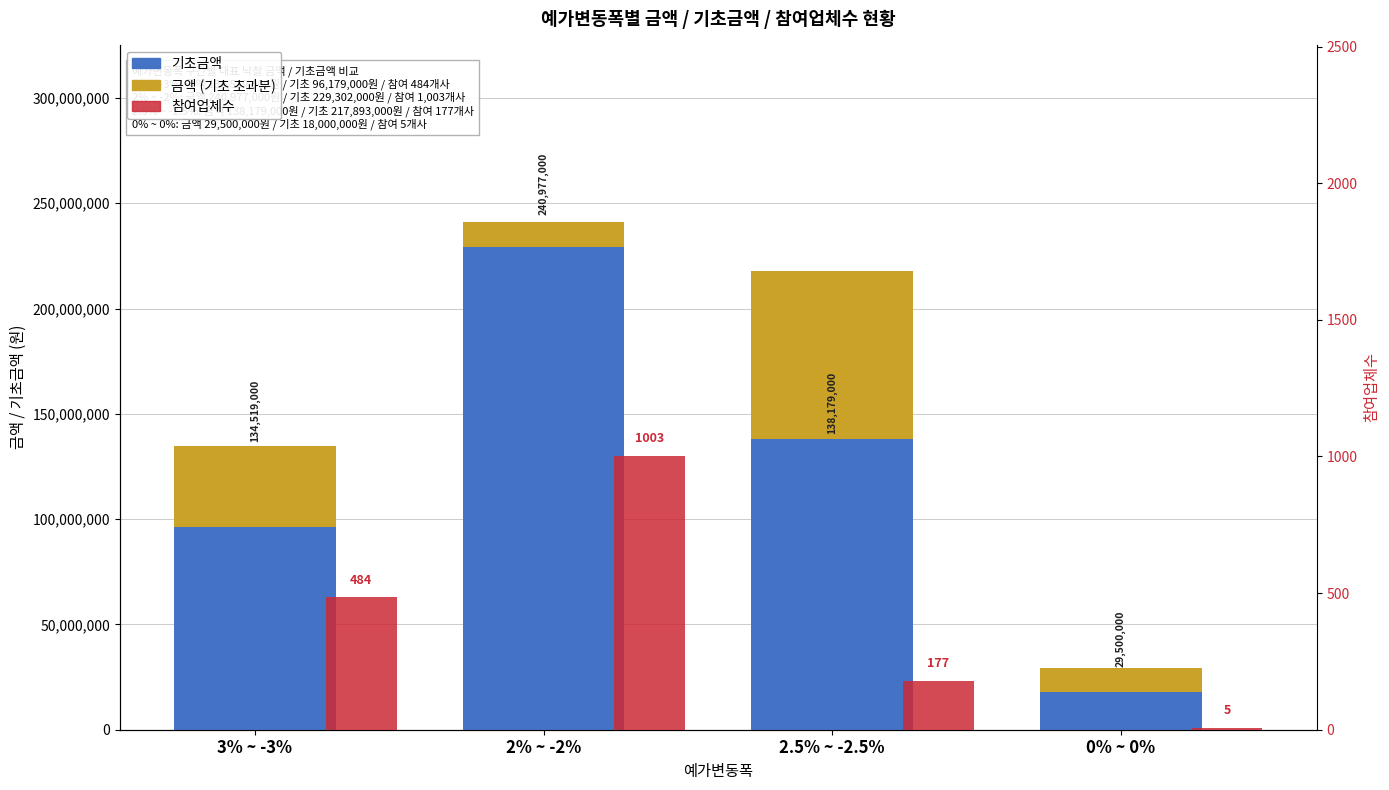

What is the approximate value of 기초금액 at 0% ~ 0%, to the nearest 100?

18000000